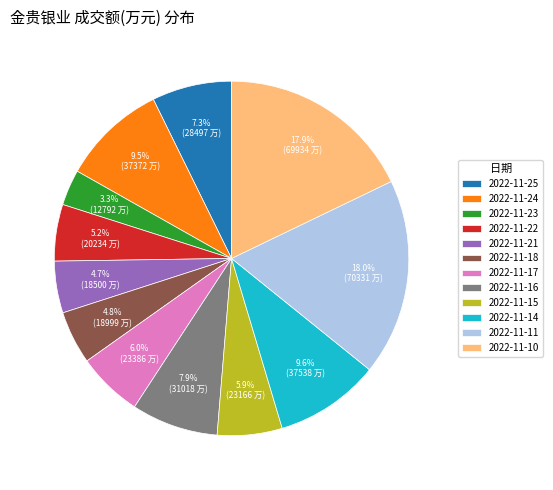

What is the smallest slice in the pie chart?

2022-11-23